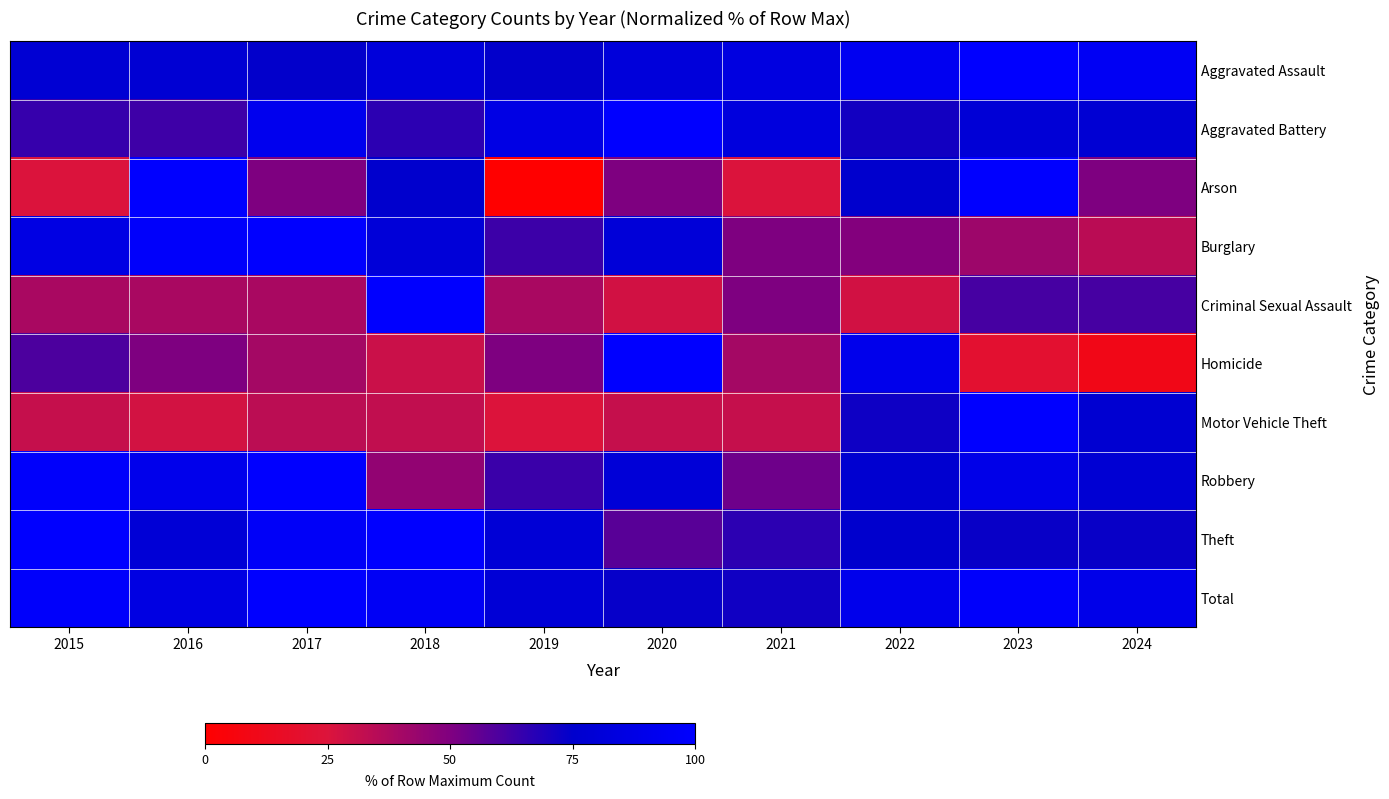

Reading right to left, extract all data points from this chart.

Aggravated Assault: 2024=94.9	2023=100.0	2022=93.2	2021=84.7	2020=81.4	2019=74.6	2018=81.4	2017=74.6	2016=78.0	2015=78.0
Aggravated Battery: 2024=78.0	2023=79.7	2022=71.2	2021=83.1	2020=100.0	2019=86.4	2018=66.1	2017=91.5	2016=62.7	2015=64.4
Arson: 2024=50.0	2023=100.0	2022=75.0	2021=25.0	2020=50.0	2019=0.0	2018=75.0	2017=50.0	2016=100.0	2015=25.0
Burglary: 2024=34.2	2023=42.1	2022=49.1	2021=50.0	2020=80.7	2019=63.2	2018=80.7	2017=100.0	2016=98.2	2015=86.0
Criminal Sexual Assault: 2024=61.1	2023=61.1	2022=27.8	2021=50.0	2020=27.8	2019=38.9	2018=100.0	2017=38.9	2016=38.9	2015=38.9
Homicide: 2024=10.0	2023=20.0	2022=90.0	2021=40.0	2020=100.0	2019=50.0	2018=30.0	2017=40.0	2016=50.0	2015=60.0
Motor Vehicle Theft: 2024=77.0	2023=100.0	2022=72.0	2021=30.9	2020=30.9	2019=24.7	2018=32.1	2017=33.7	2016=27.6	2015=30.9
Robbery: 2024=78.3	2023=88.3	2022=76.7	2021=53.3	2020=80.0	2019=63.3	2018=45.0	2017=100.0	2016=90.0	2015=98.3
Theft: 2024=73.4	2023=73.2	2022=75.3	2021=66.2	2020=57.5	2019=79.4	2018=100.0	2017=96.5	2016=79.4	2015=100.0
Total: 2024=88.8	2023=97.7	2022=90.2	2021=71.5	2020=73.5	2019=79.4	2018=95.3	2017=100.0	2016=85.8	2015=97.8